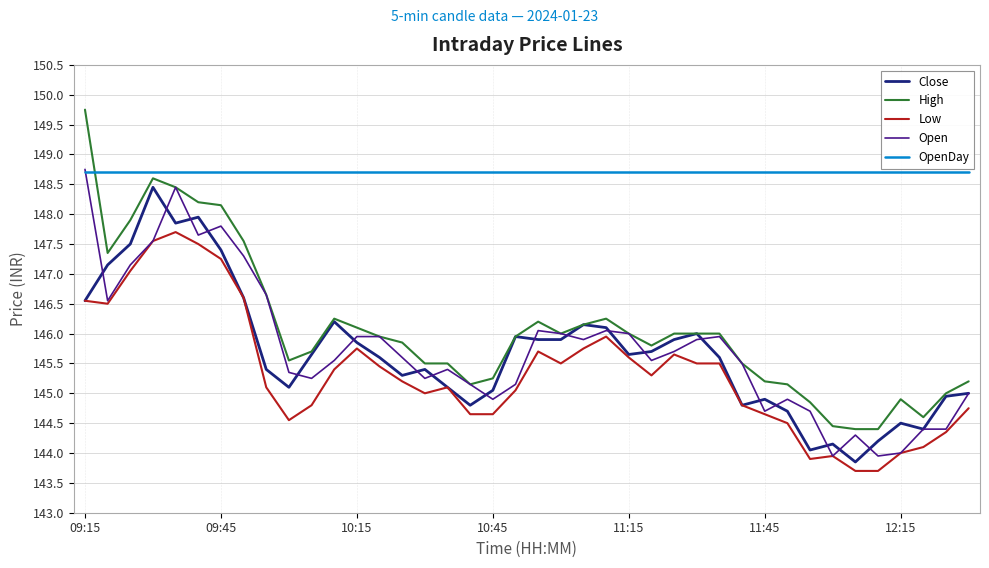

True or false: Low and High cross at least once.

False